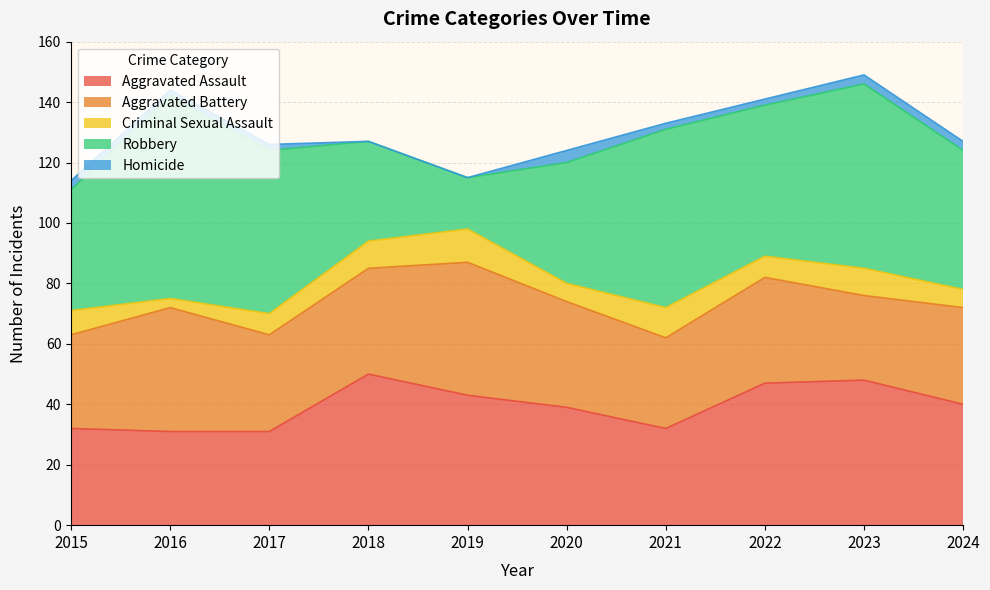

What are all the series names shown in the legend?

Aggravated Assault, Aggravated Battery, Criminal Sexual Assault, Robbery, Homicide